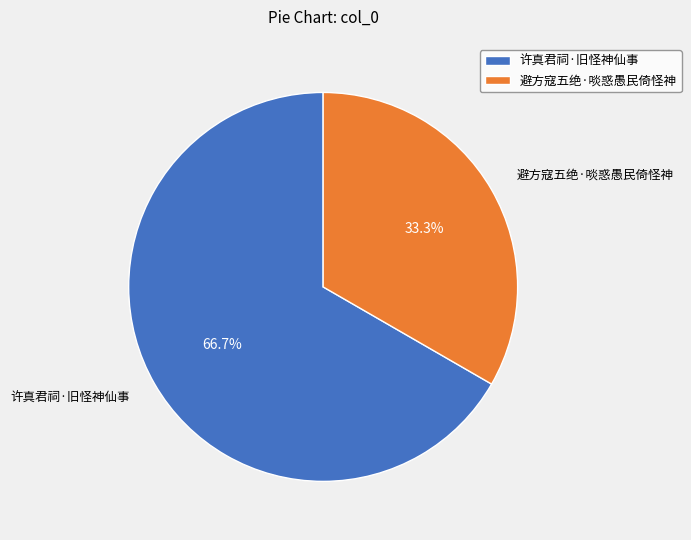

Rank the categories by value from lowest to highest.

避方寇五绝·啖惑愚民倚怪神, 许真君祠·旧怪神仙事